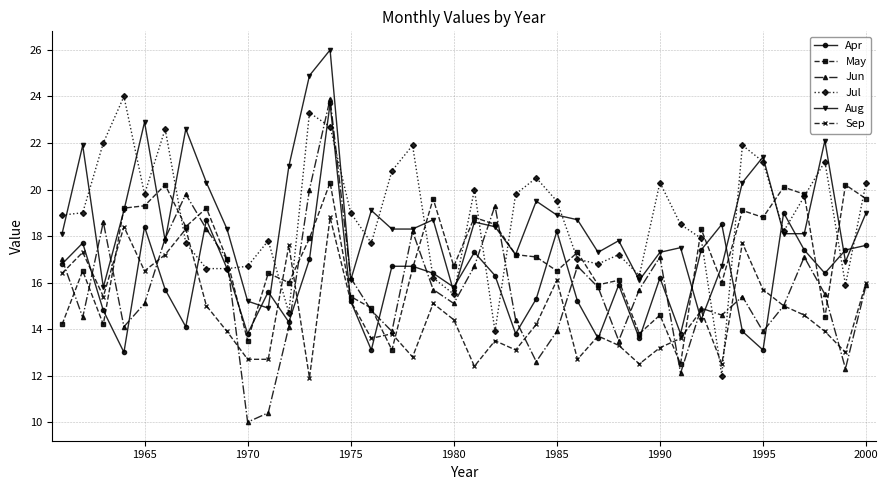

What is the value of the Aug point at the 32nd from the left?

14.4